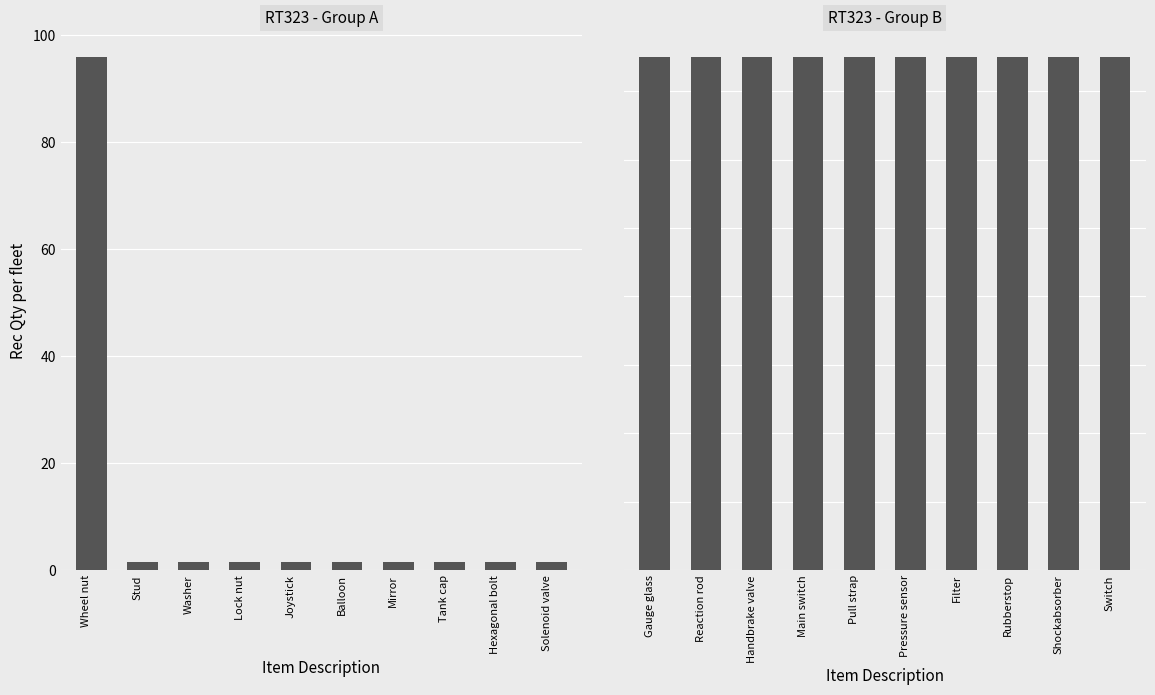

List the labels in order of value, smallest first.

Stud, Washer, Lock nut, Joystick, Balloon, Mirror, Tank cap, Hexagonal bolt, Solenoid valve, Gauge glass, Reaction rod, Handbrake valve, Main switch, Pull strap, Pressure sensor, Filter, Rubberstop, Shockabsorber, Switch, Wheel nut